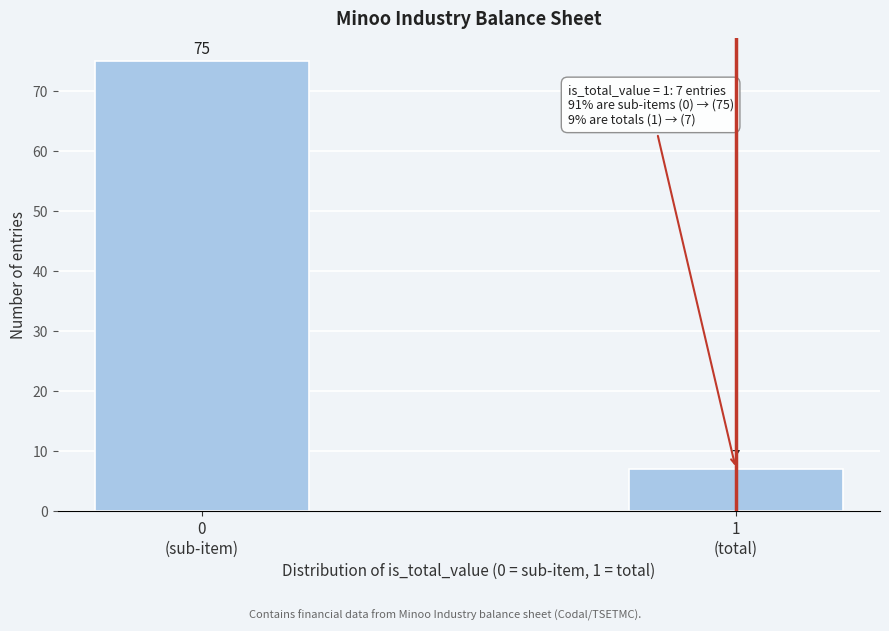

Reading left to right, list all the values displayed in this chart.

75	7